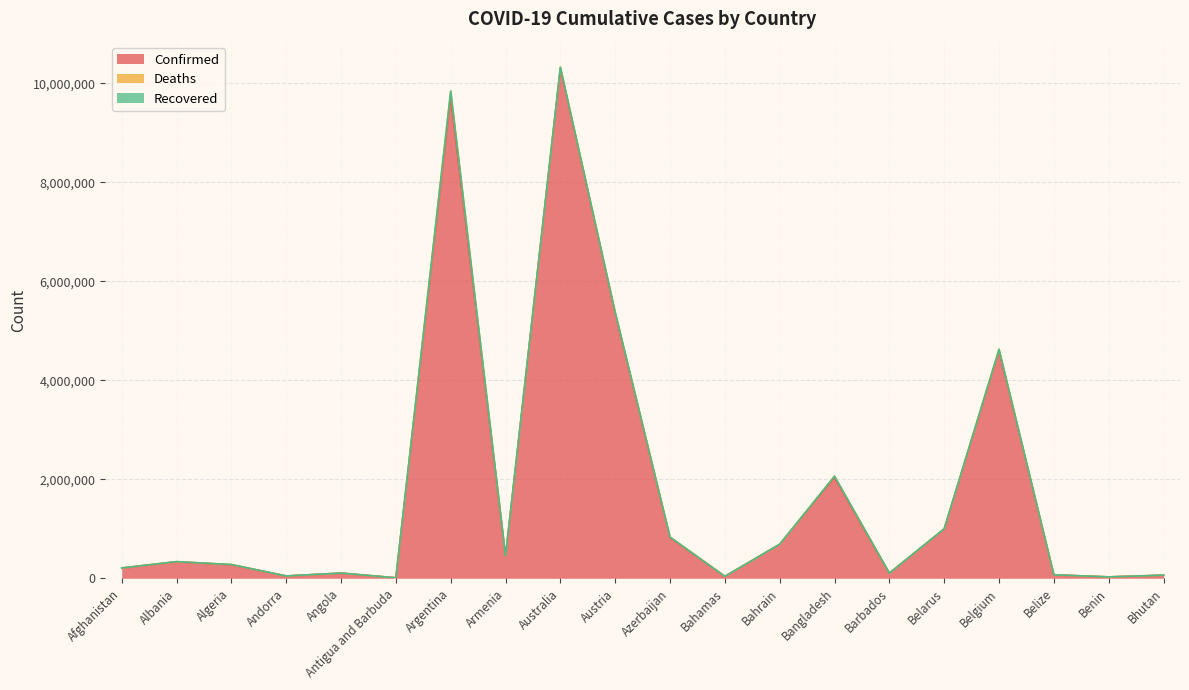

Between Armenia and Australia, which series saw the biggest shift?

Confirmed